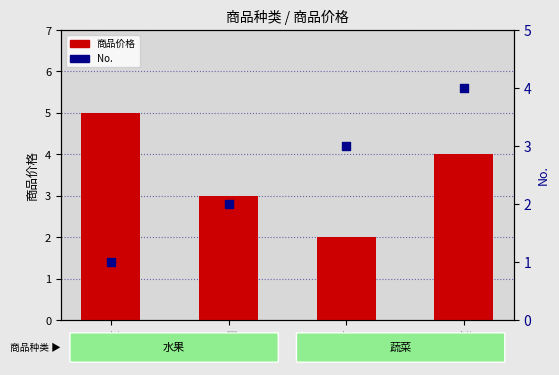

Which series has the largest total across all categories?

商品价格